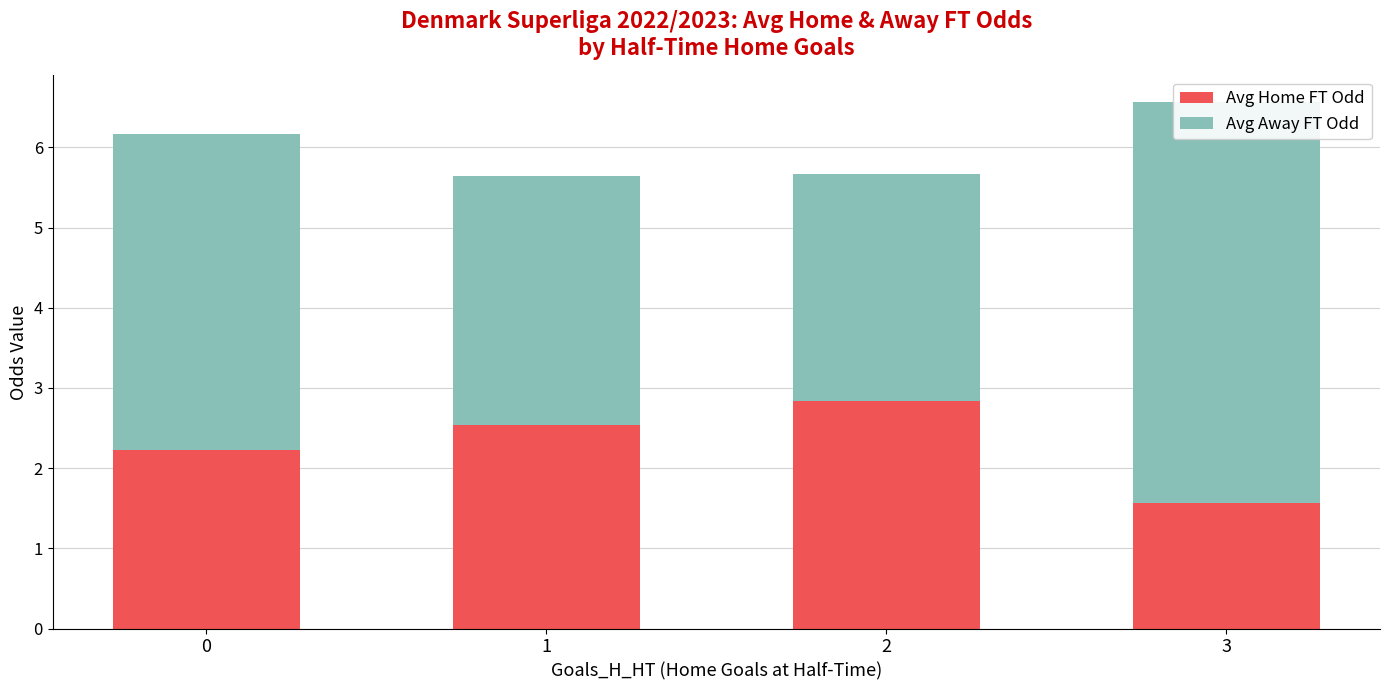

List the labels in order of Avg Away FT Odd value, largest first.

3, 0, 1, 2